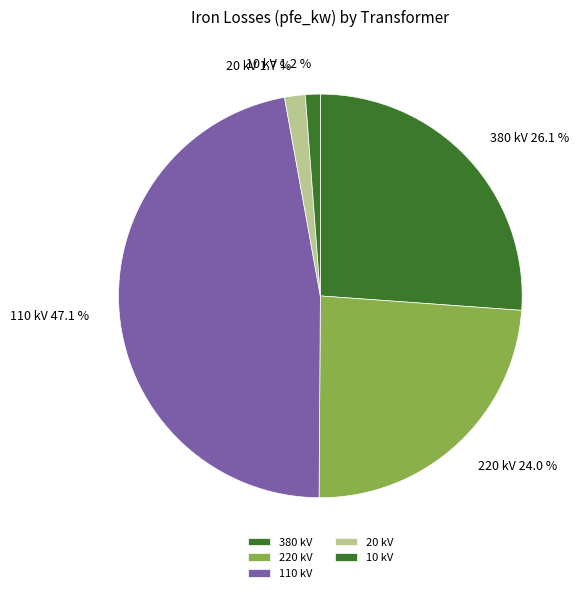

What percentage do 220 kV and 10 kV together represent?

25.2%